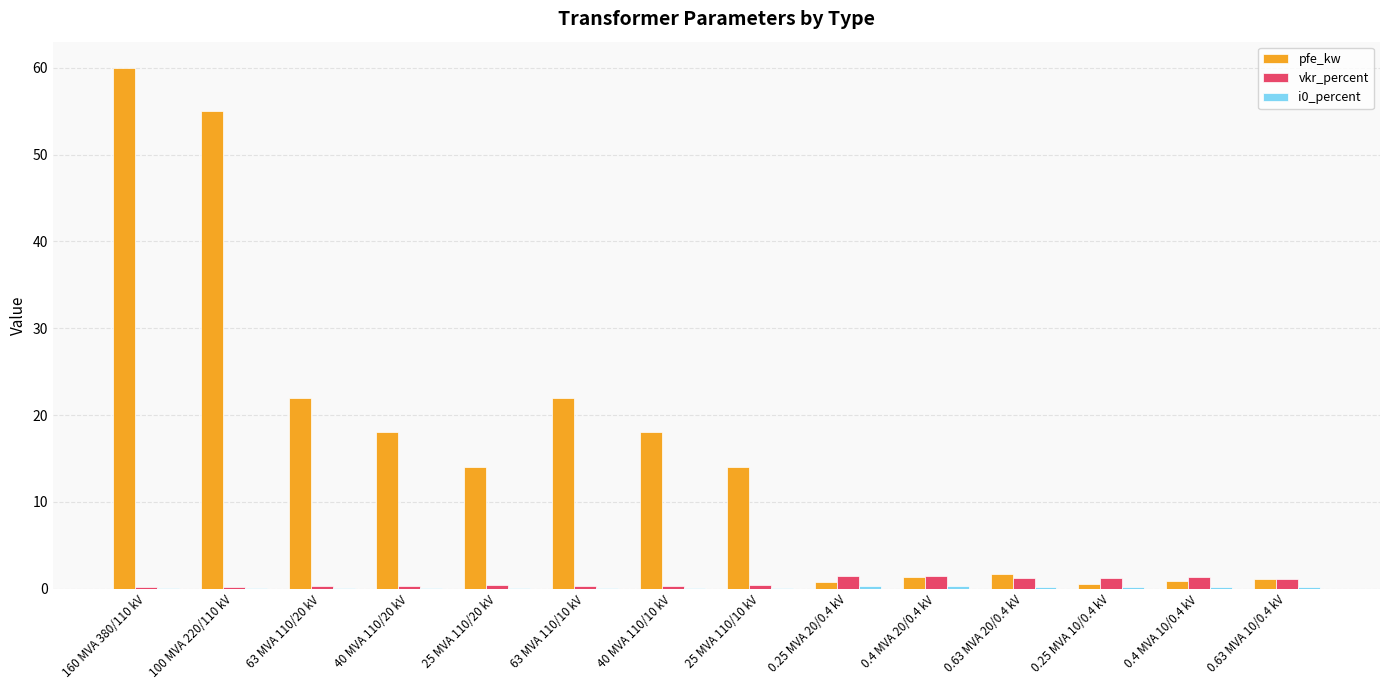

At which category is the sum across all series the highest?

160 MVA 380/110 kV